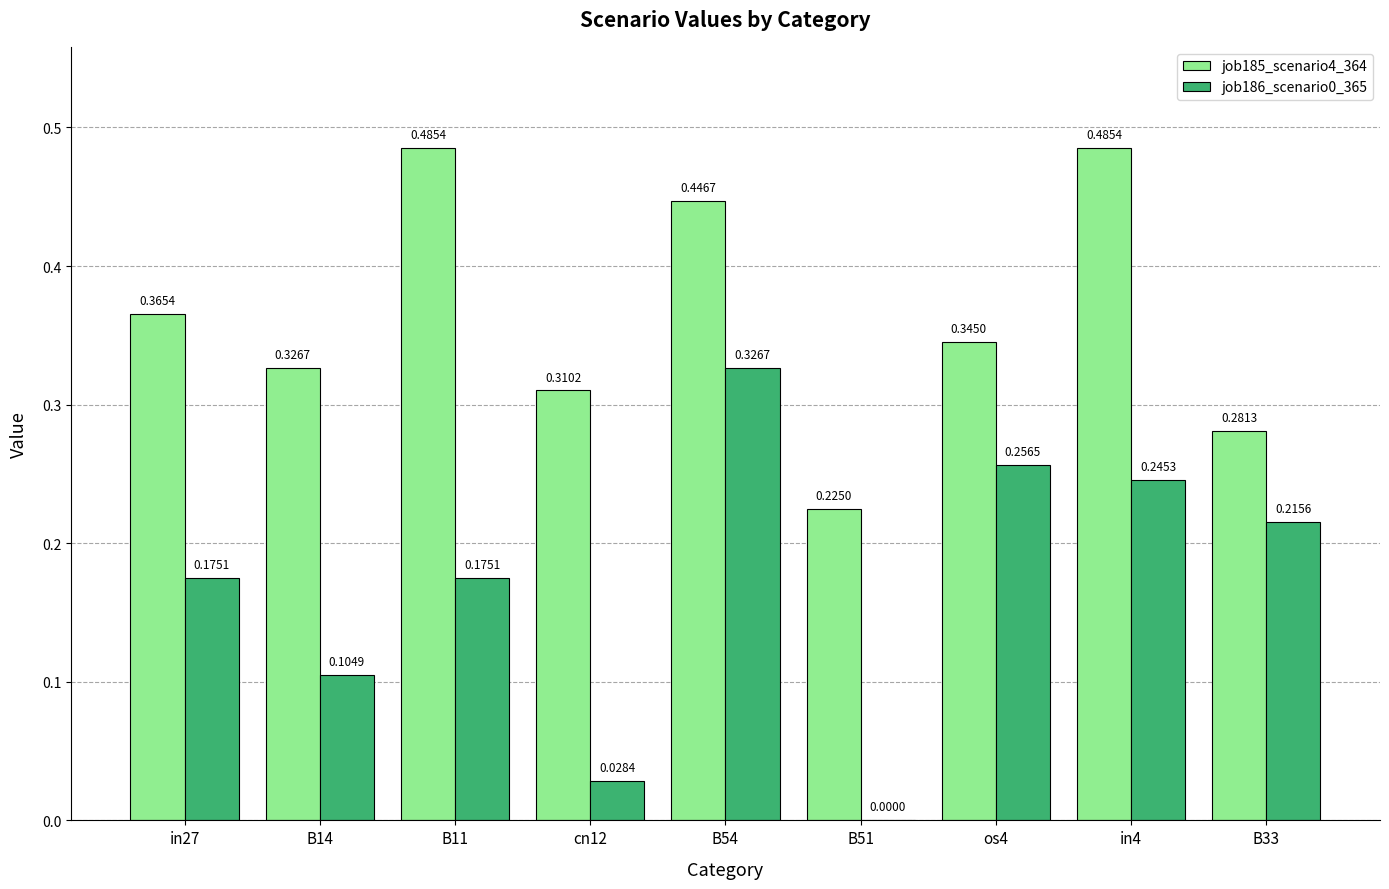

Is the value of job186_scenario0_365 at B33 greater than the value of job185_scenario4_364 at os4?

No